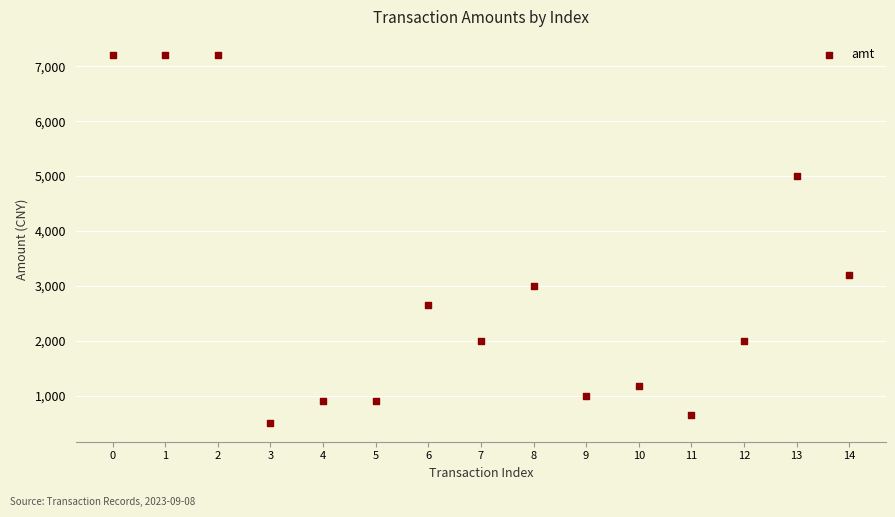

What Y value in the scatter plot is closest to 3850?

3200